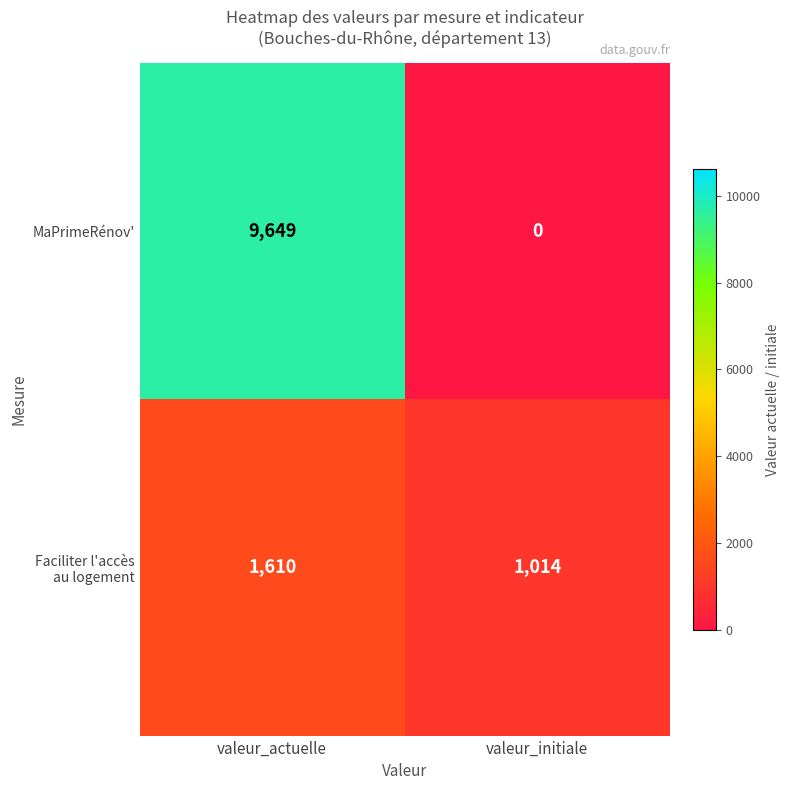

True or false: MaPrimeRénov' has a value of -5604 at valeur_initiale.

False